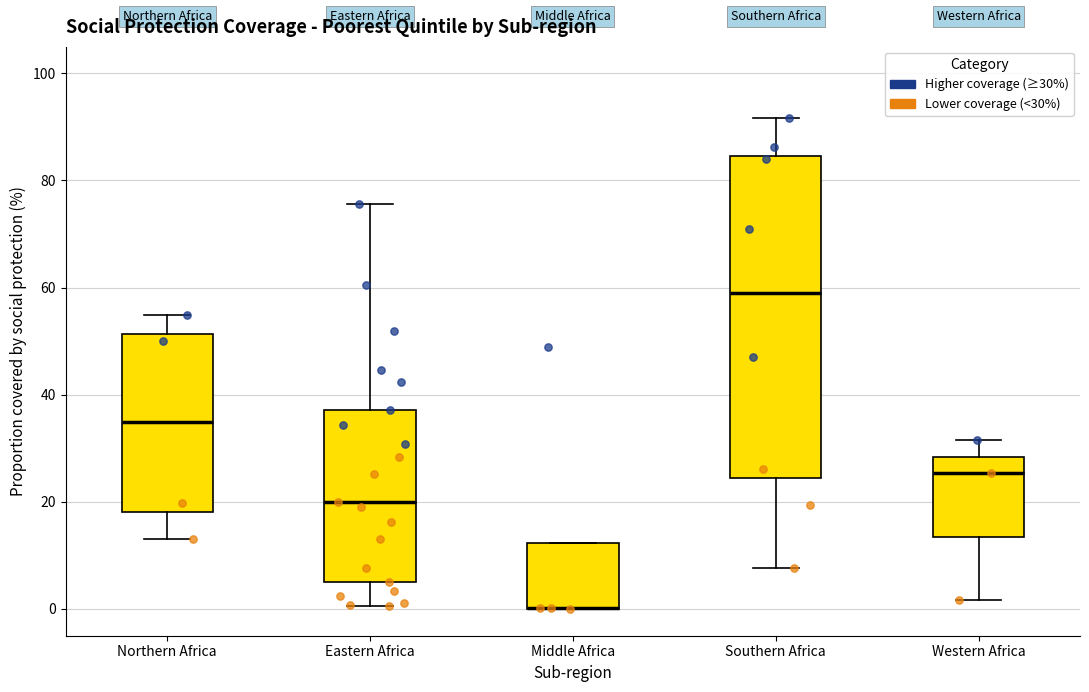

Where does the lower whisker of the box for Western Africa end on the y-axis? The values are not printed on the chart, so give them approximately, as read against the axis.

2